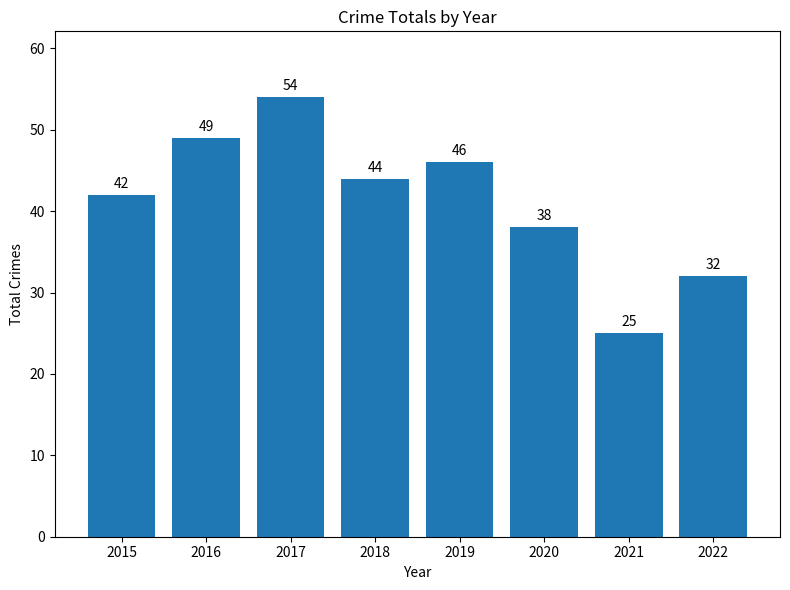

What is the value of the 1st bar from the left?

42